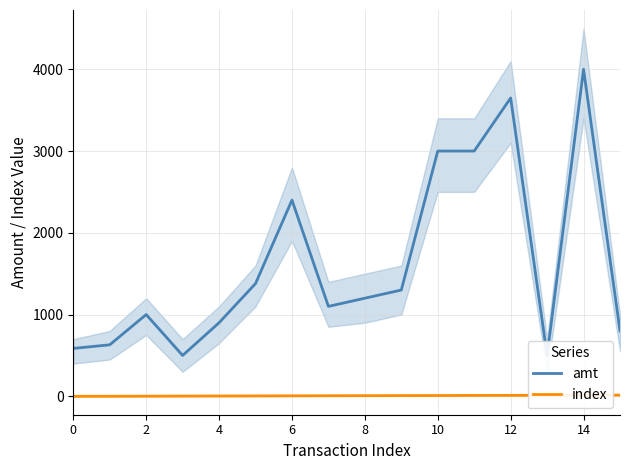

Which series has the widest spread of values?

amt